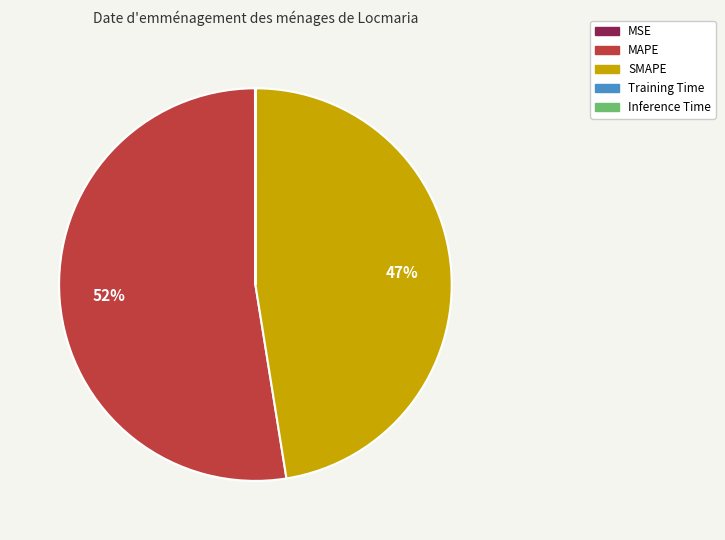

Is it true that SMAPE is 47% of the pie?

True